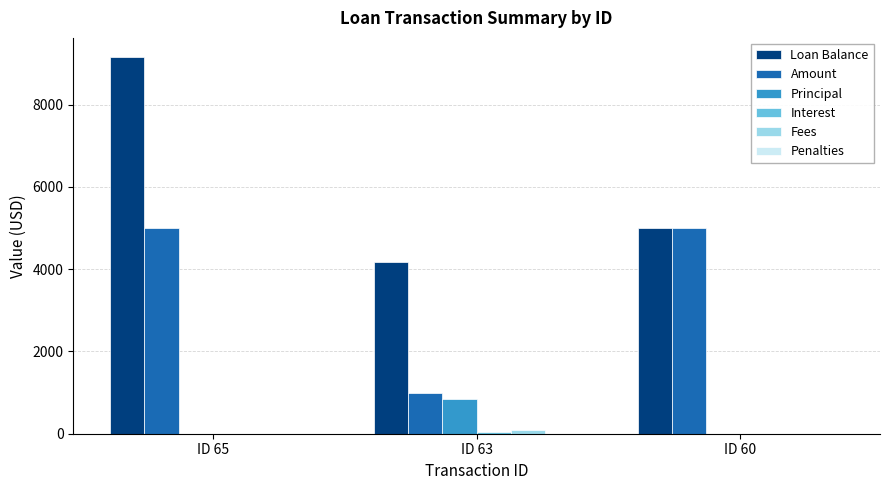

What is the average value of the Loan Balance series?

6108.8